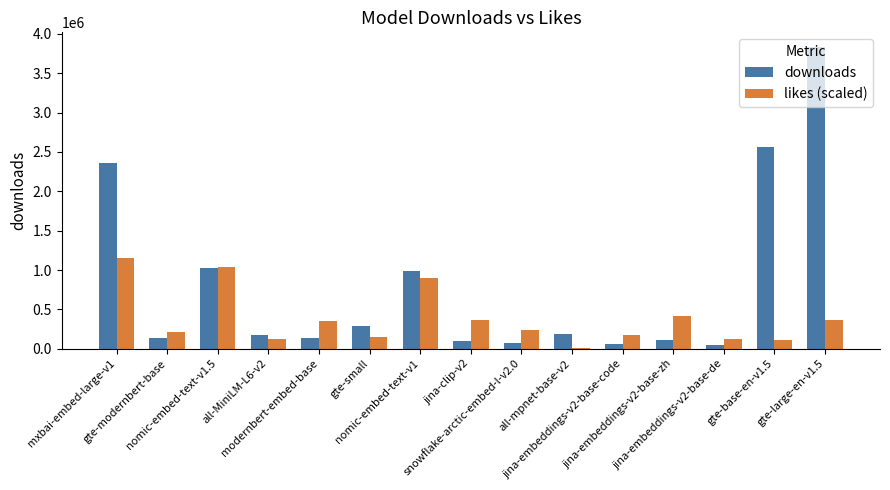

What is the maximum value for downloads?

3828109.0